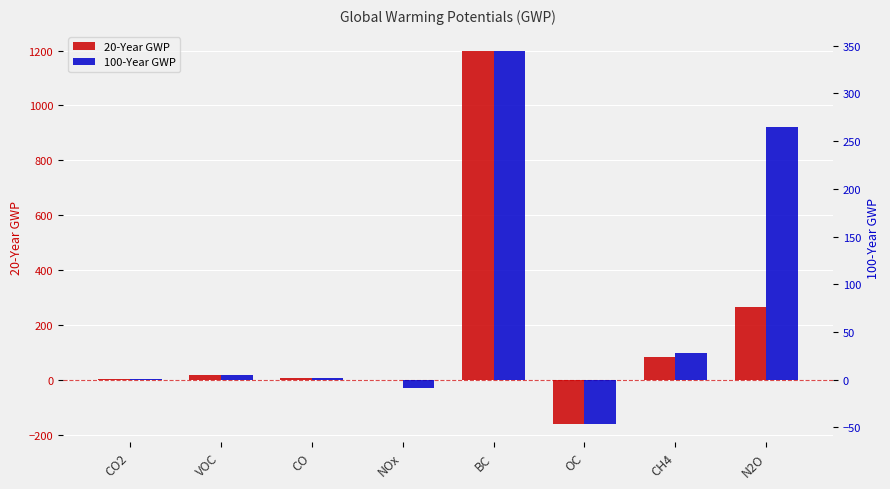

Reading left to right, list all the values displayed in this chart.

20-Year GWP: CO2=1.0	VOC=16.2	CO=5.6	NOx=-2.4	BC=1200.0	OC=-160.0	CH4=84.0	N2O=264.0
100-Year GWP: CO2=1.0	VOC=5.0	CO=1.8	NOx=-8.2	BC=345.0	OC=-46.0	CH4=28.0	N2O=265.0